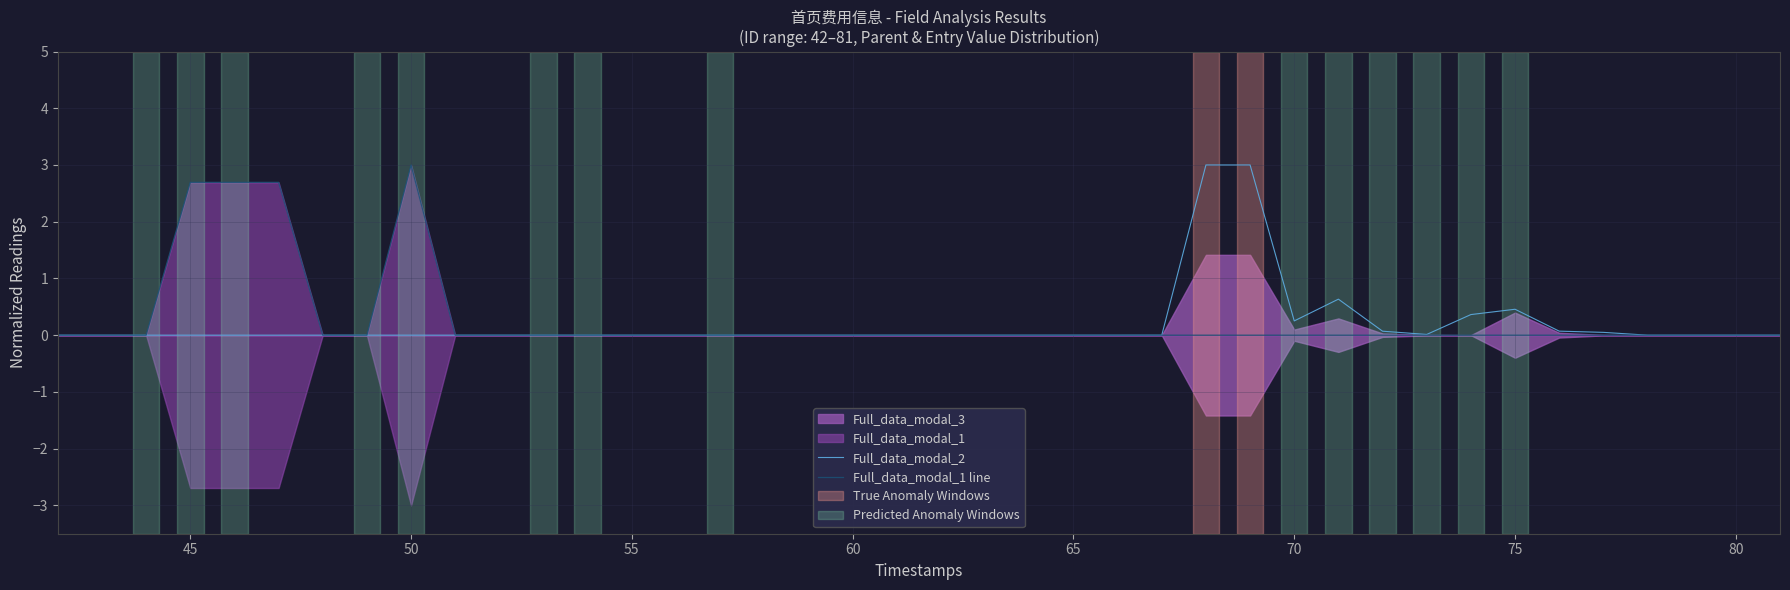

Is it true that Full_data_modal_2 equals 0.0 at 55?

True